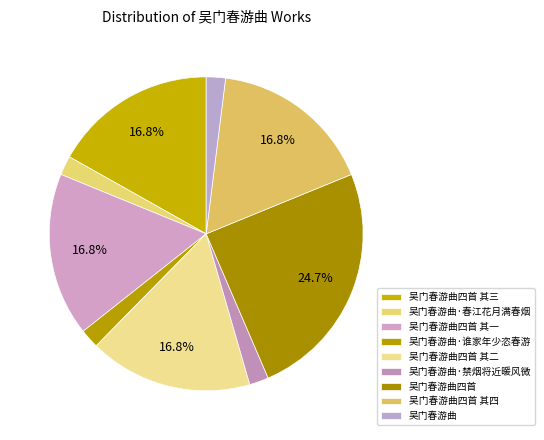

What is the ratio of the value at 吴门春游曲·禁烟将近暖风微 to the value at 吴门春游曲四首 其二?

0.1